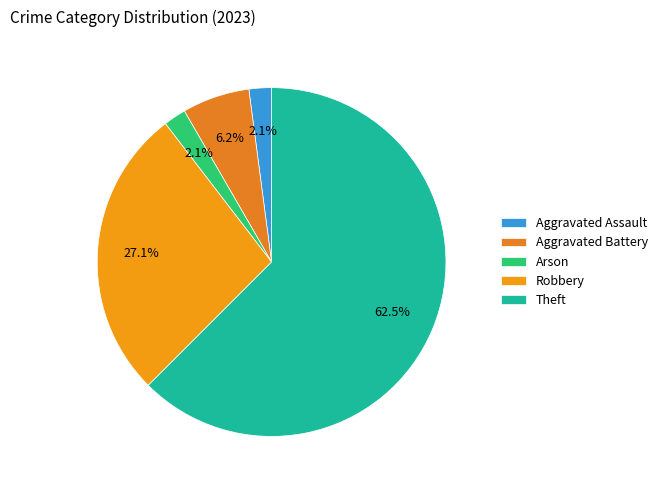

Is there a majority slice in this chart?

Yes